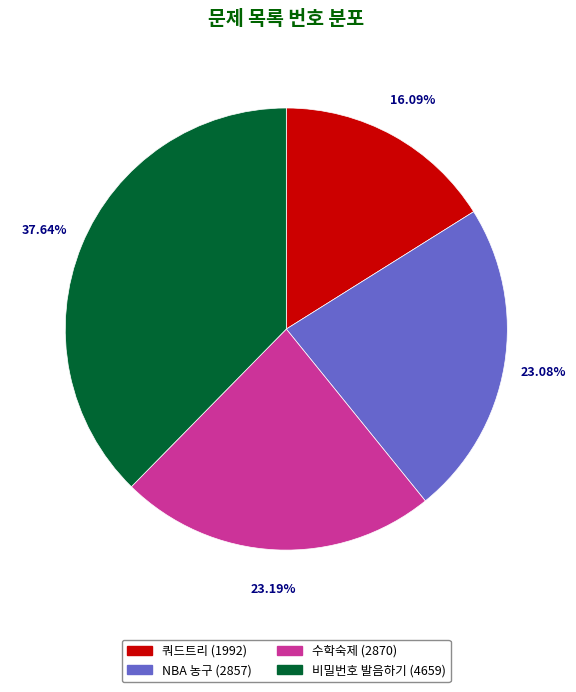

To the nearest percent, what portion does 비밀번호 발음하기 represent?

38%